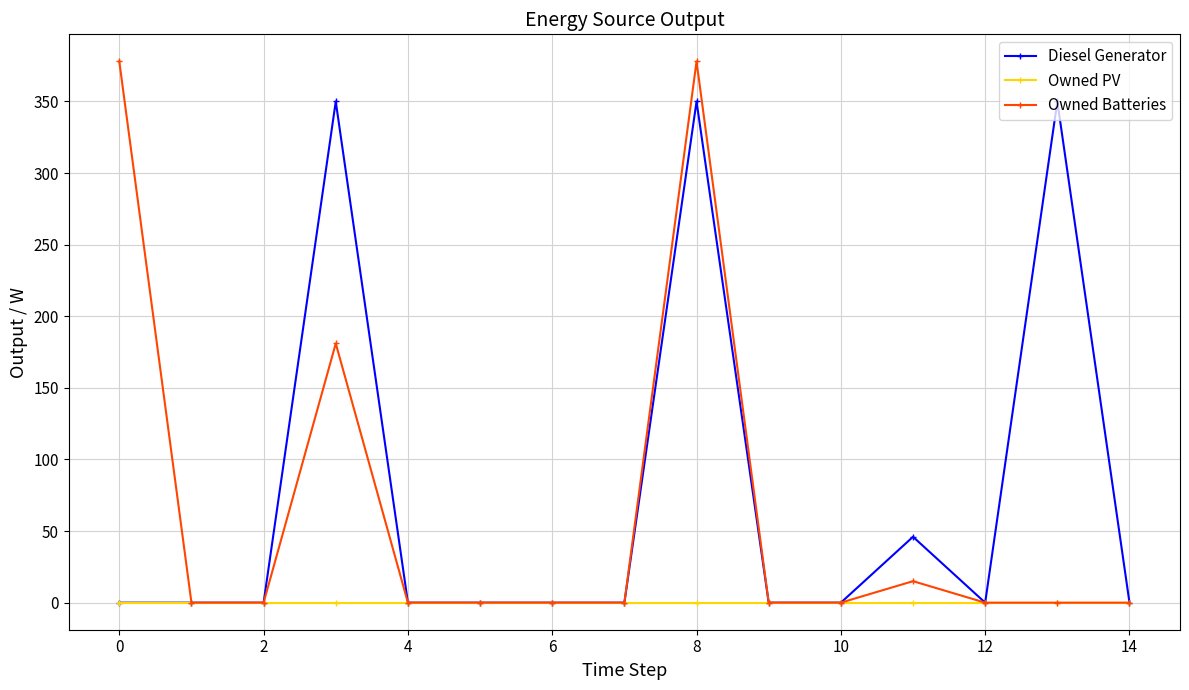

At how many categories does at least one series exceed 152?

4